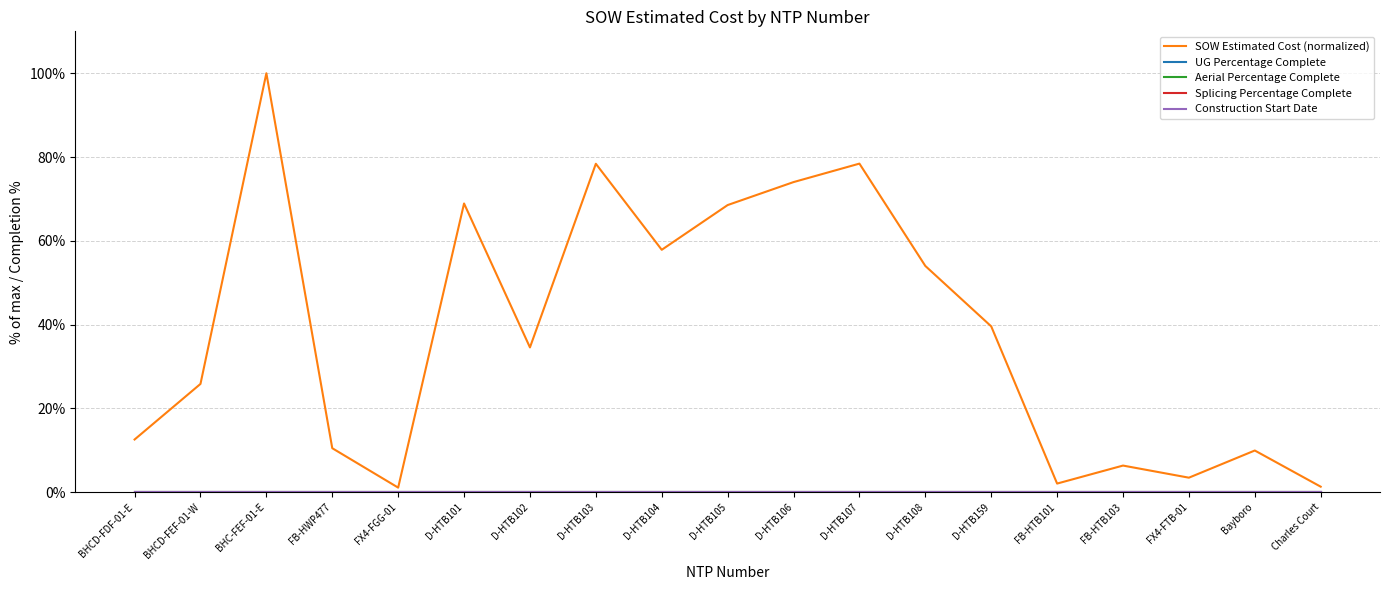

Does the chart have visible grid lines?

Yes